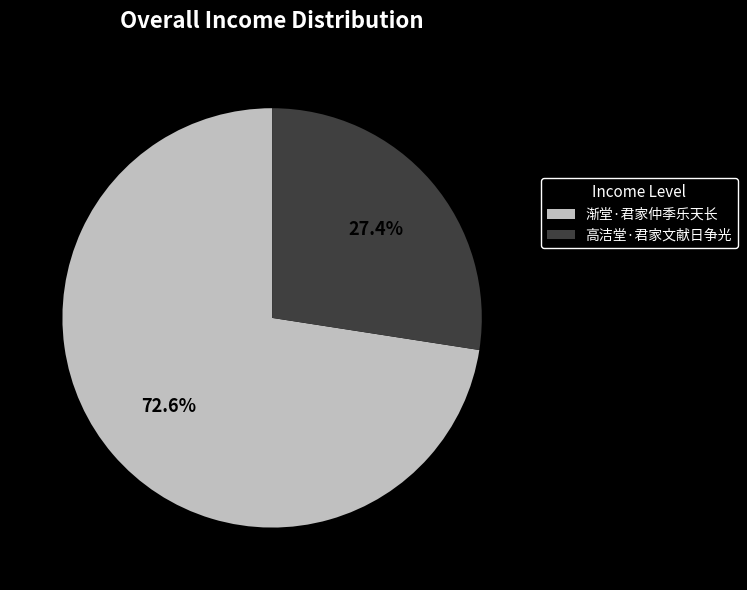

To the nearest percent, what is the difference between the 渐堂·君家仲季乐天长 and 高洁堂·君家文献日争光 slice percentages?

45%